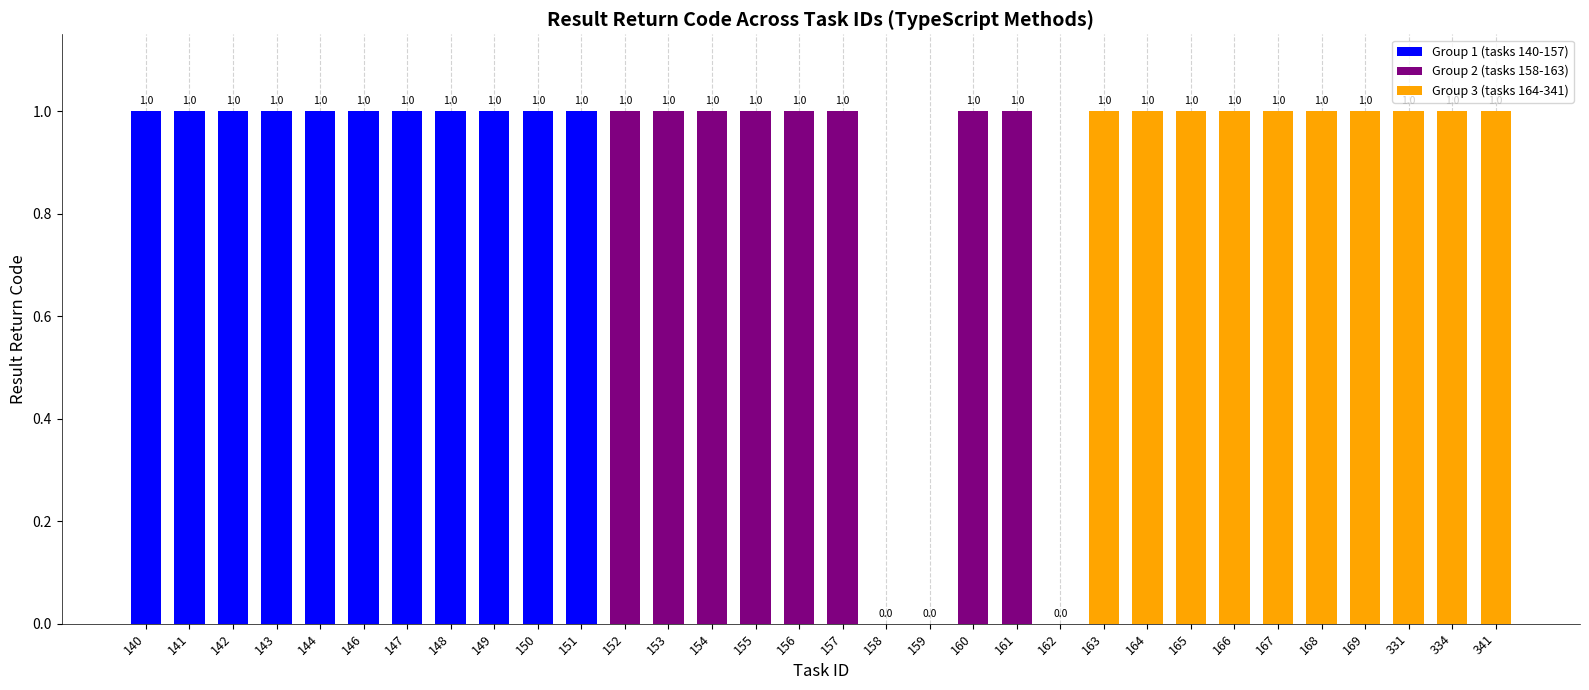

Count the values in the range 1 to 2.

29